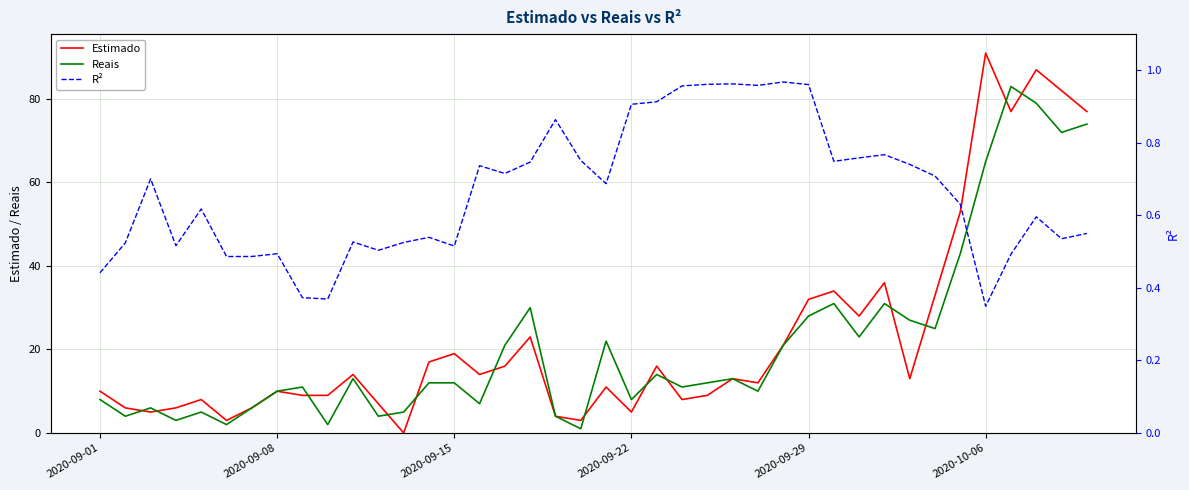

Rank the series by their maximum value, from lowest to highest.

R², Reais, Estimado